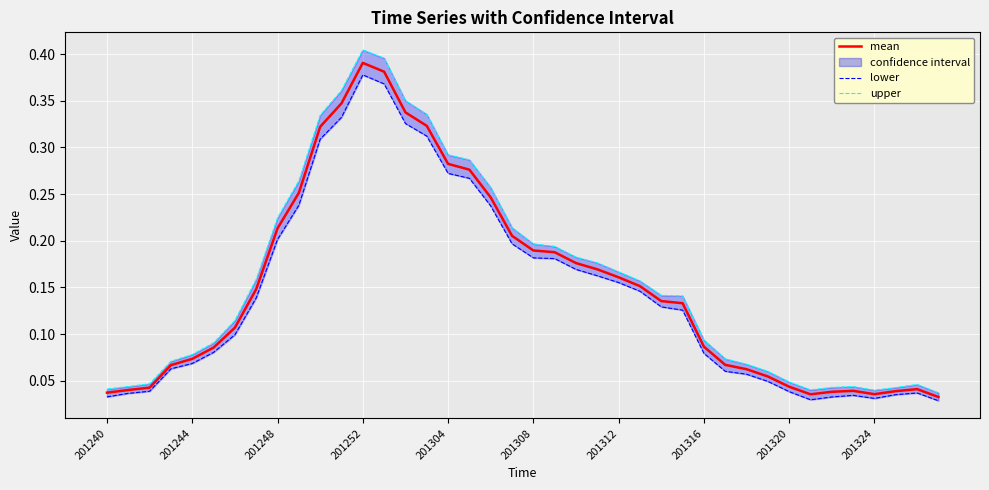

True or false: upper and lower intersect in this chart.

False